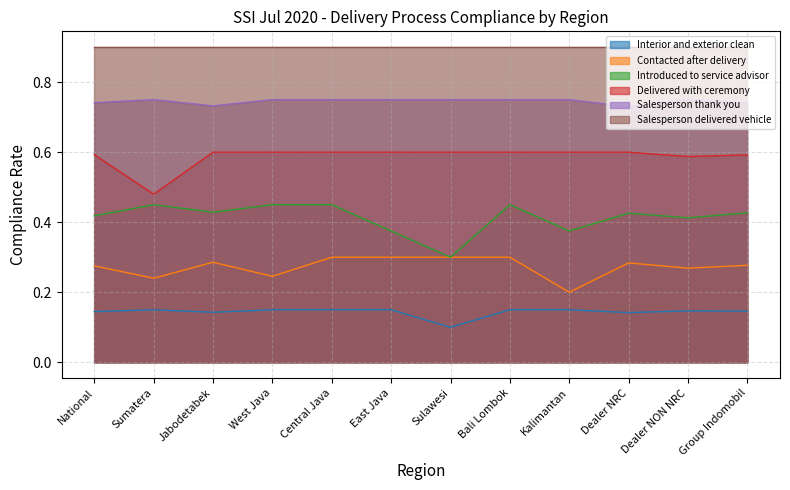

How many categories are shown in the chart?

12